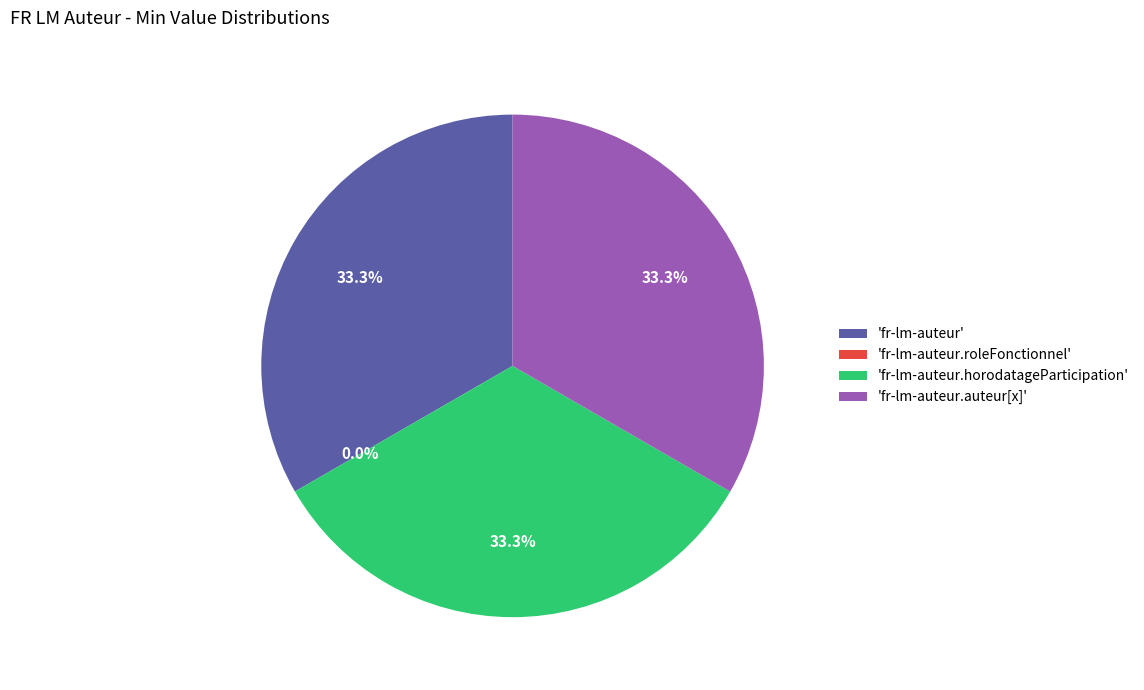

Rank the categories by value from highest to lowest.

fr-lm-auteur, fr-lm-auteur.horodatageParticipation, fr-lm-auteur.auteur[x], fr-lm-auteur.roleFonctionnel